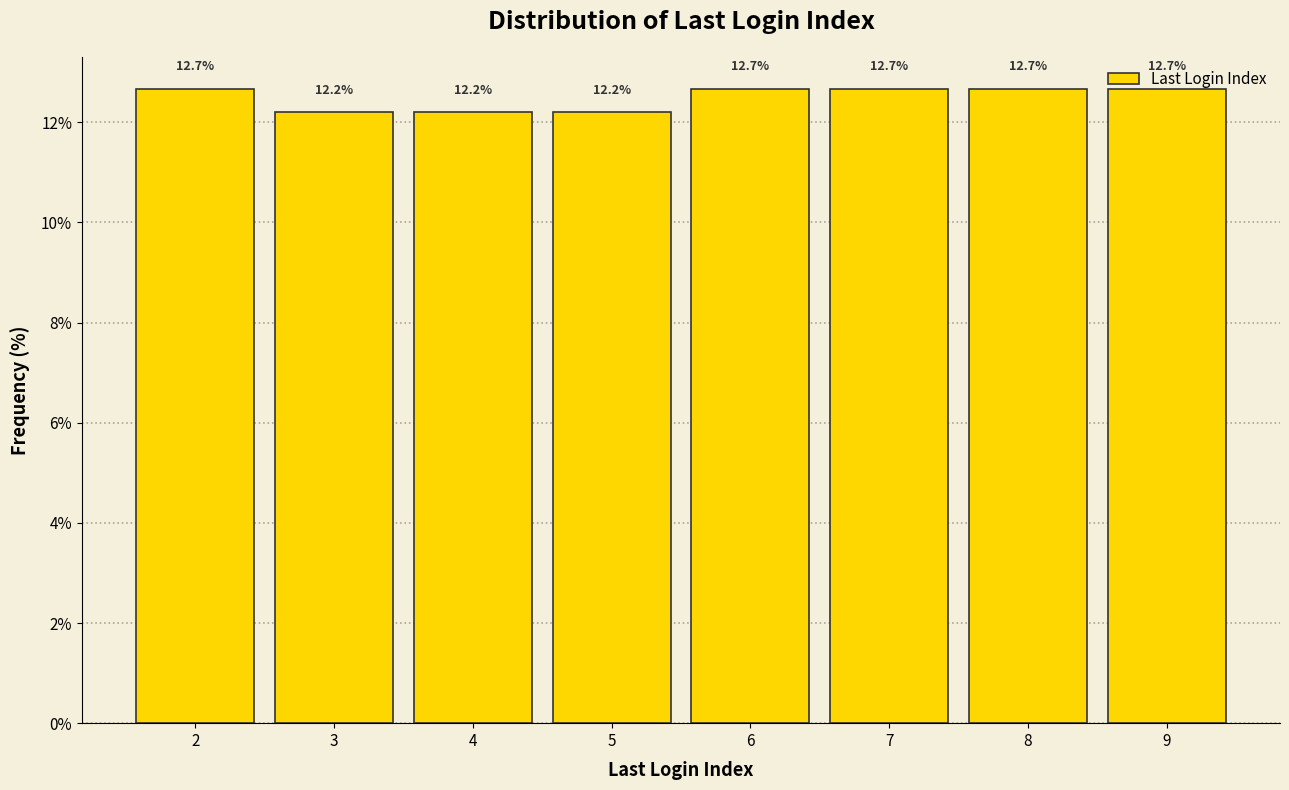

What is the value of the 3rd bar from the left?

12.2